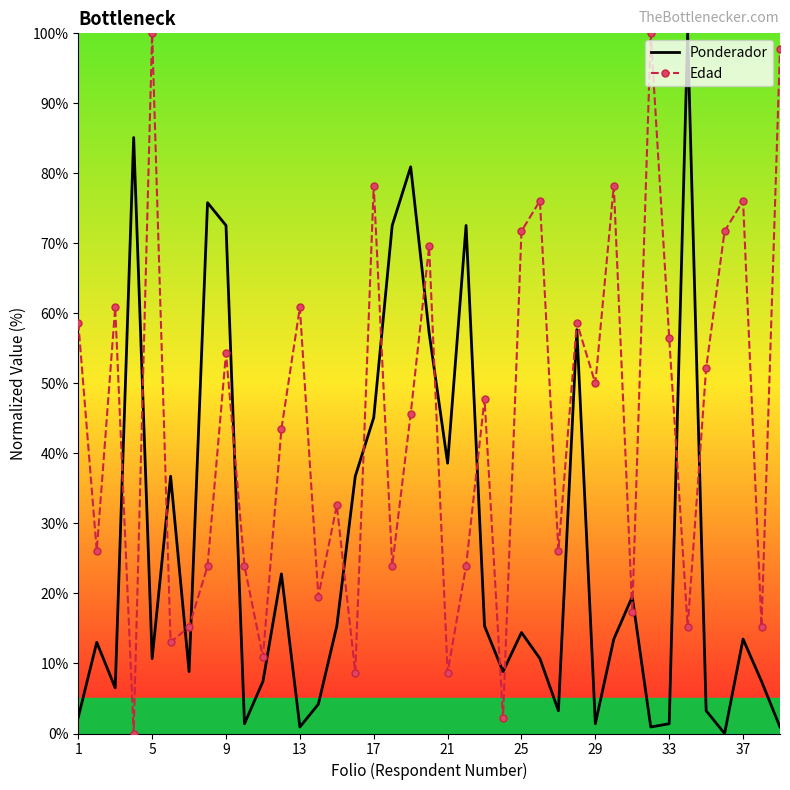

Which series has the largest total across all categories?

Edad